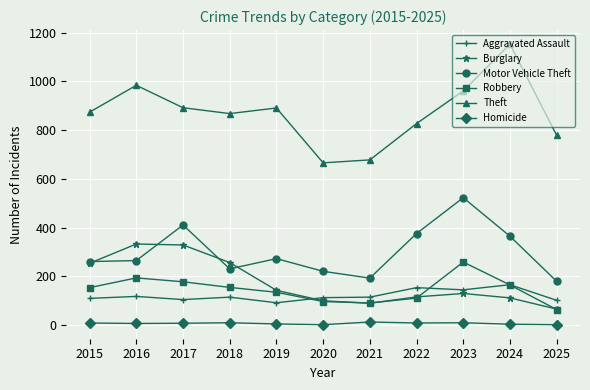

How many data points does each series have?

11